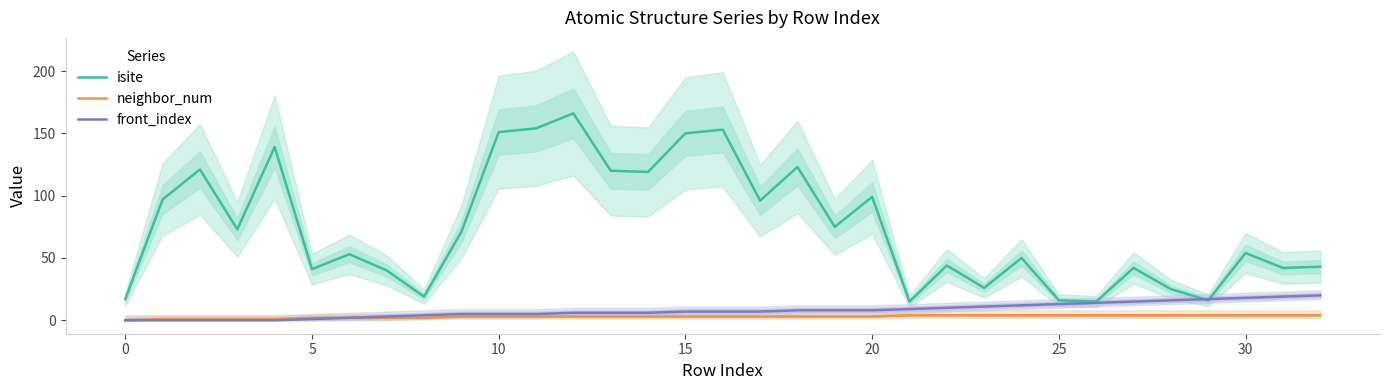

True or false: neighbor_num and isite cross at least once.

False